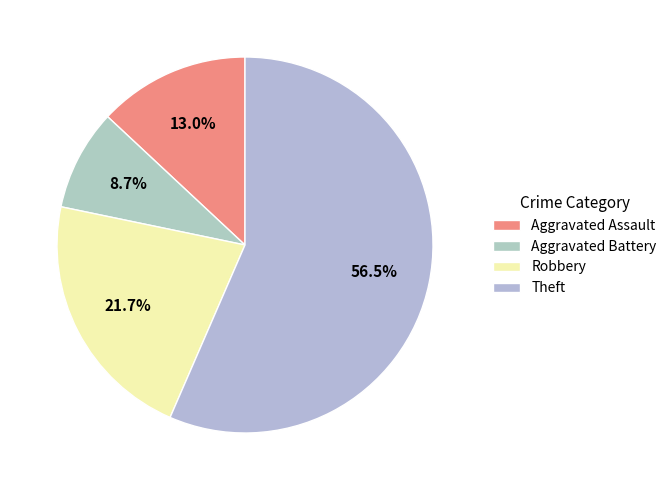

What percentage is NOT represented by Aggravated Assault?

87.0%